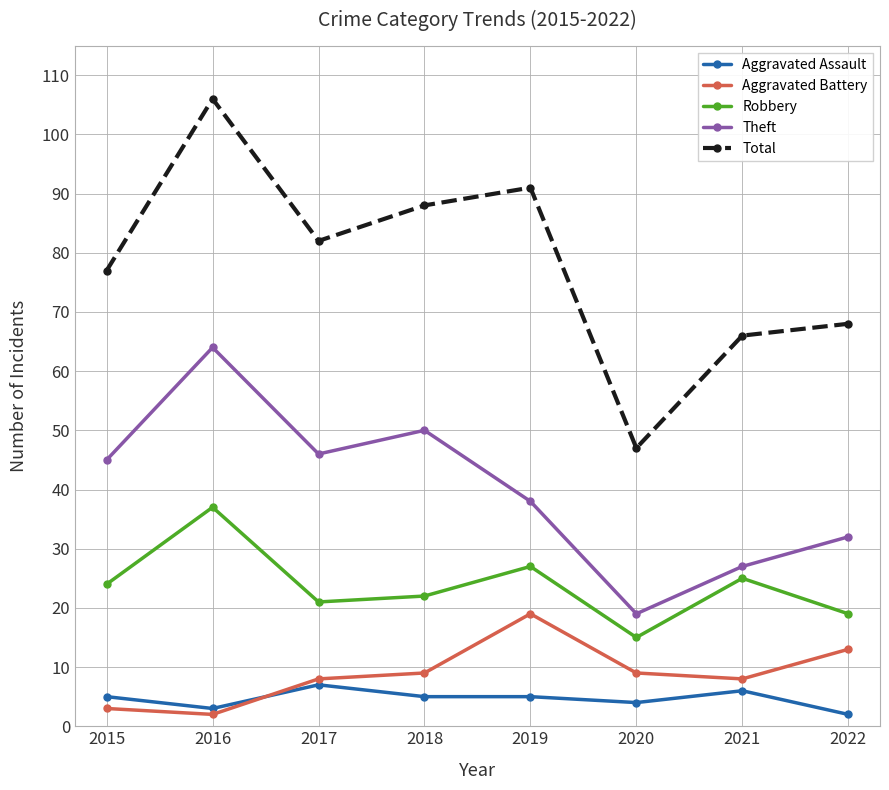

Which series has the largest total across all categories?

Total